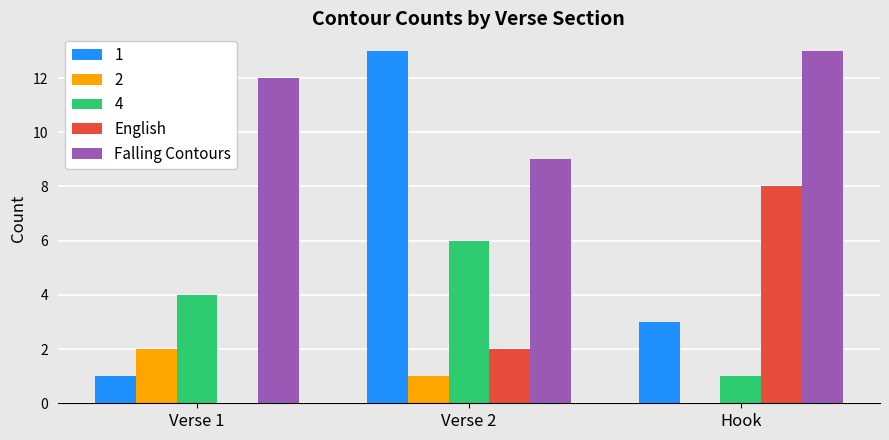

Count the number of categories in the chart.

3